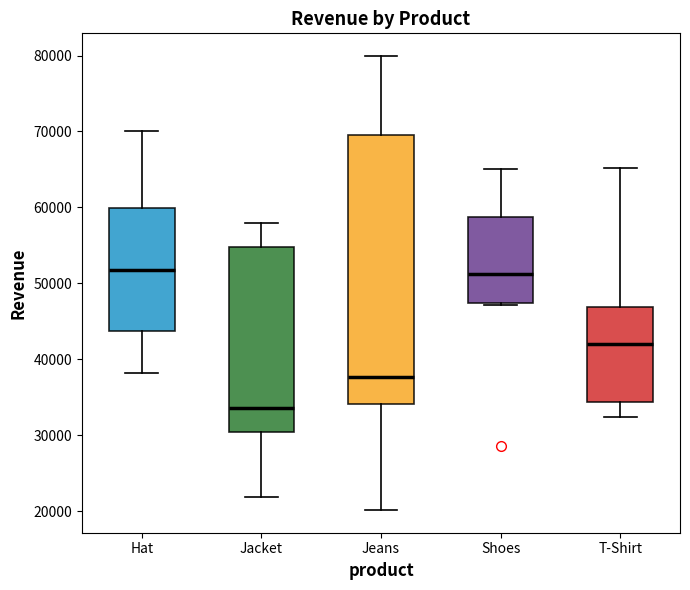

Reading left to right, read every box against the y-axis: the position of its median line, the range the box covers, and the ends of its whiskers. The values are not printed on the chart, so give them approximately, as read against the axis.

Hat: median 52000, box 44000 to 60000, whiskers 38000 to 70000
Jacket: median 34000, box 30000 to 55000, whiskers 22000 to 58000
Jeans: median 38000, box 34000 to 69000, whiskers 20000 to 80000
Shoes: median 51000, box 47000 to 59000, whiskers 47000 to 65000
T-Shirt: median 42000, box 34000 to 47000, whiskers 32000 to 65000